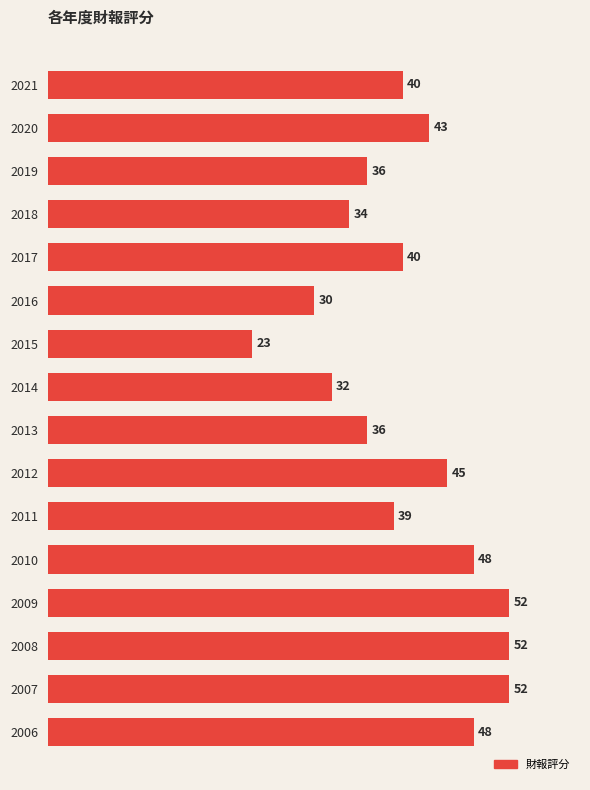

Count the number of categories in the chart.

16